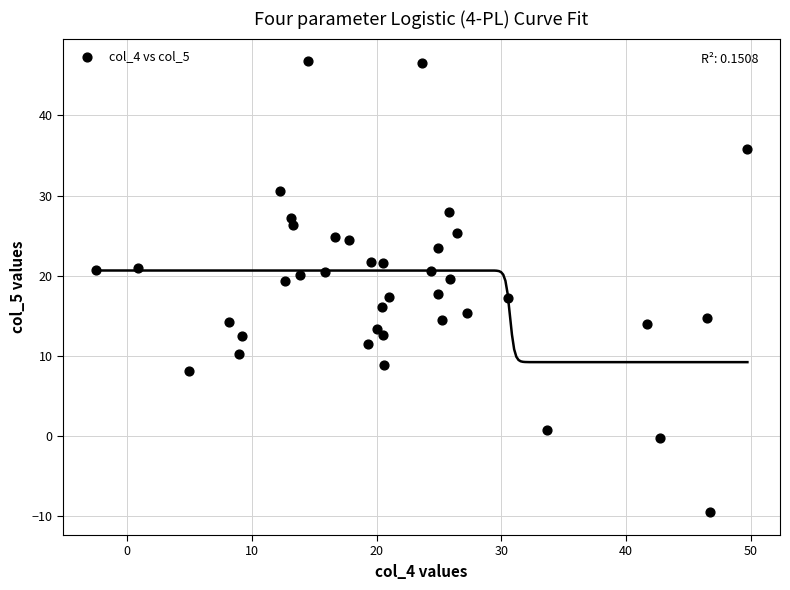

What is the range of X values (max minus min)?

52.3